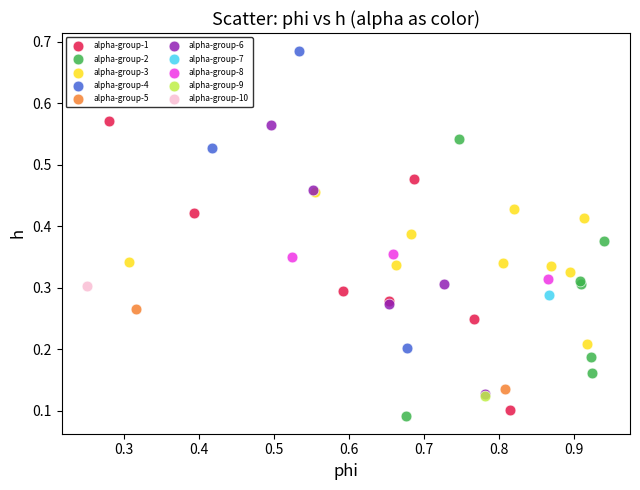

What are all the series names shown in the legend?

alpha-group-1, alpha-group-2, alpha-group-3, alpha-group-4, alpha-group-5, alpha-group-6, alpha-group-7, alpha-group-8, alpha-group-9, alpha-group-10